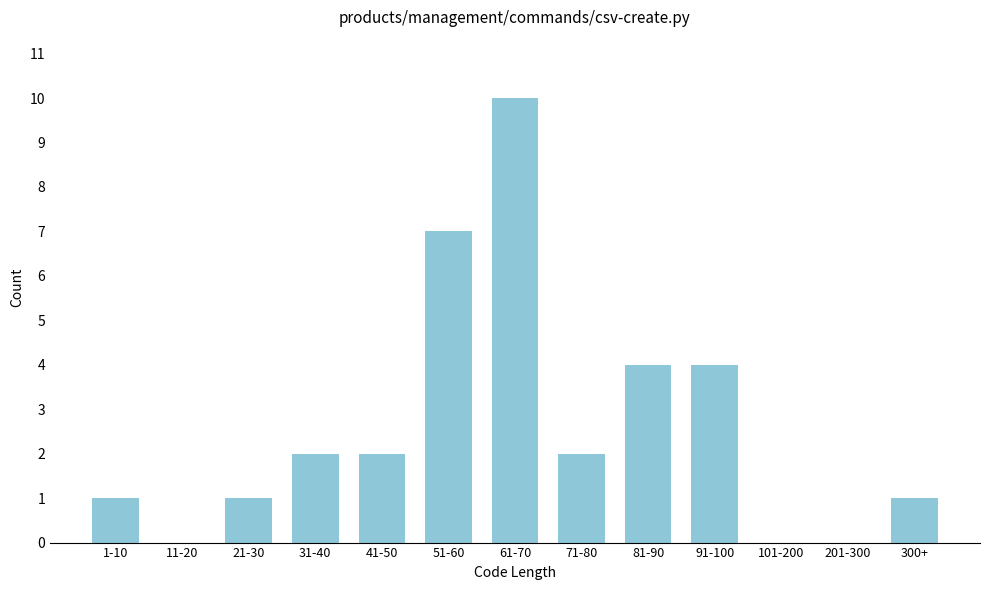

Reading left to right, what are all the values shown in this chart?

1-10=1	11-20=0	21-30=1	31-40=2	41-50=2	51-60=7	61-70=10	71-80=2	81-90=4	91-100=4	101-200=0	201-300=0	300+=1